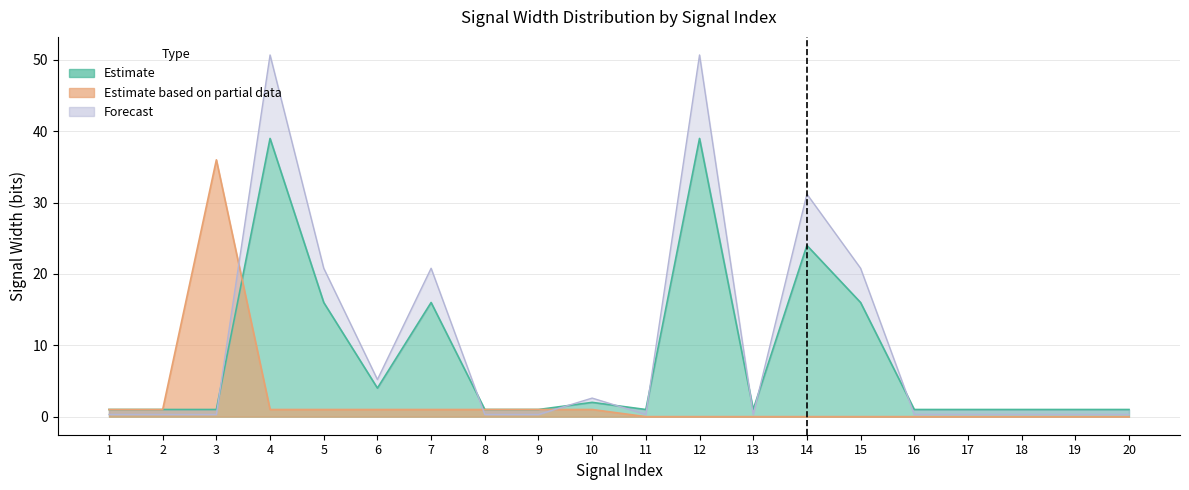

What is the total value across all series at 7?

37.8